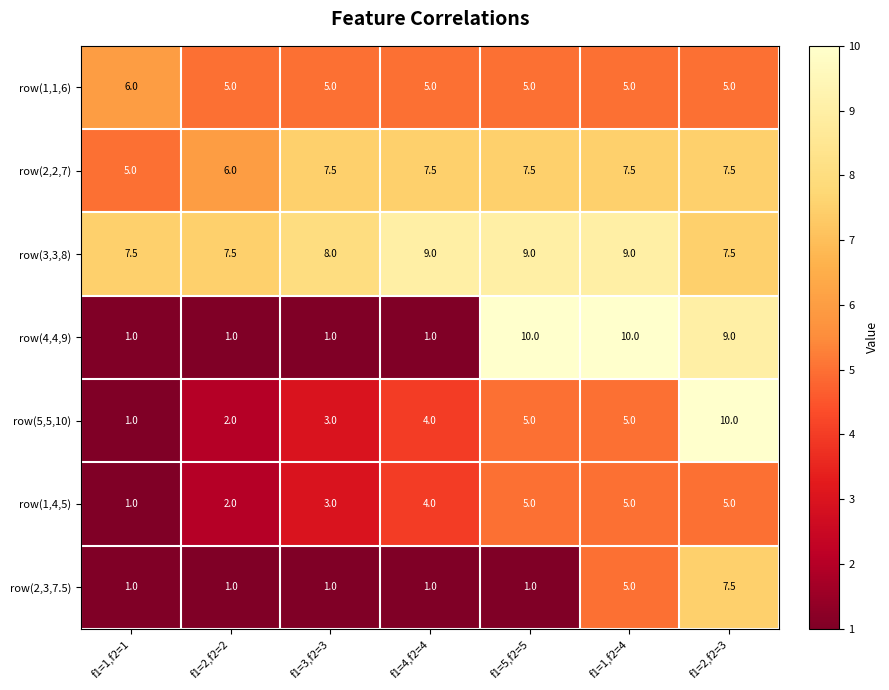

What is the difference between the row(3,3,8) values at f1=2,f2=2 and f1=5,f2=5?

1.5